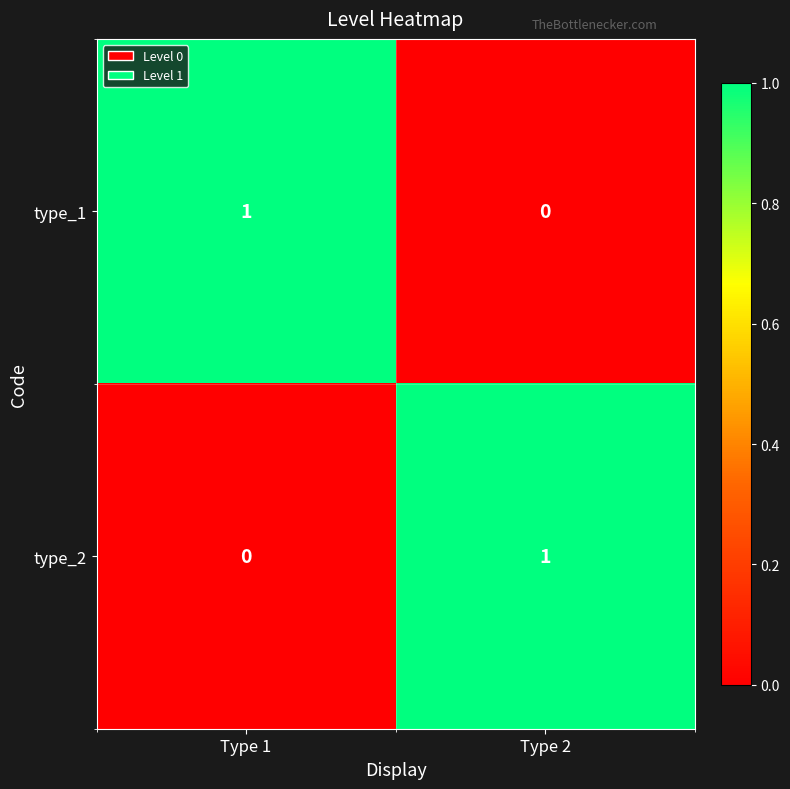

What is the greatest value displayed?

1